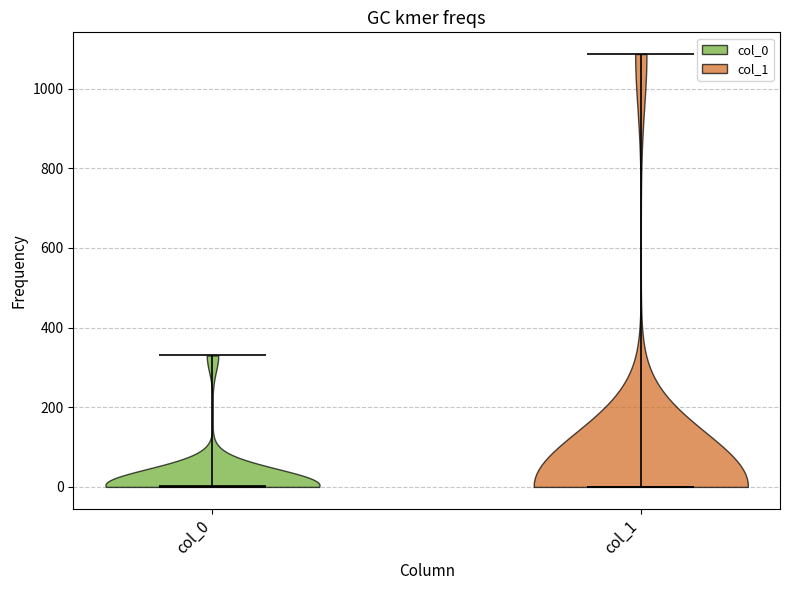

Reading left to right, read every violin against the y-axis: where its median line is, and the lowest and highest points it reaches. The values are not printed on the chart, so give them approximately, as read against the axis.

col_0: median line 0, lowest point 0, highest point 340
col_1: median line 0, lowest point 0, highest point 1080